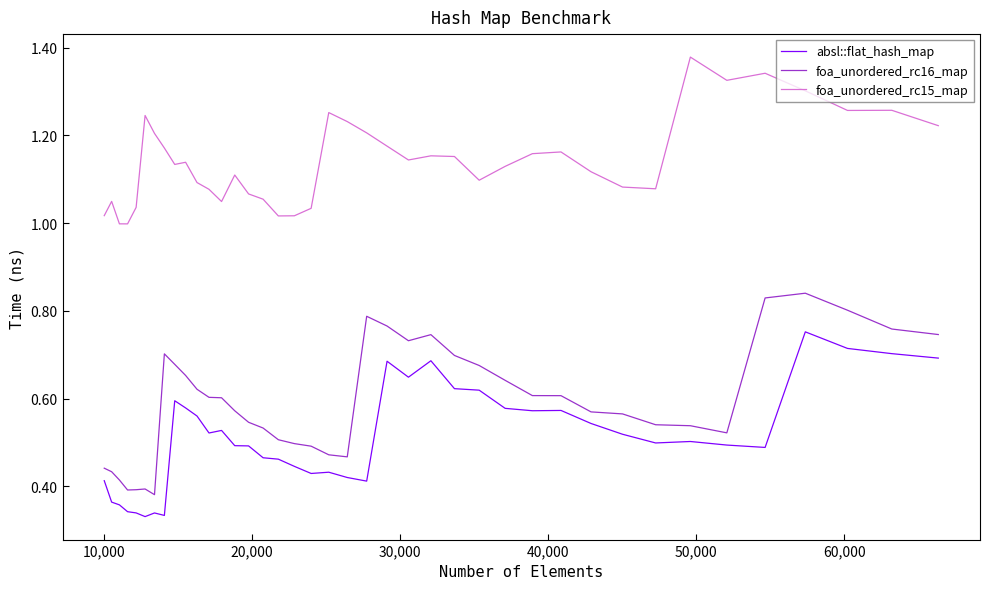

Which series has the largest total across all categories?

foa_unordered_rc15_map